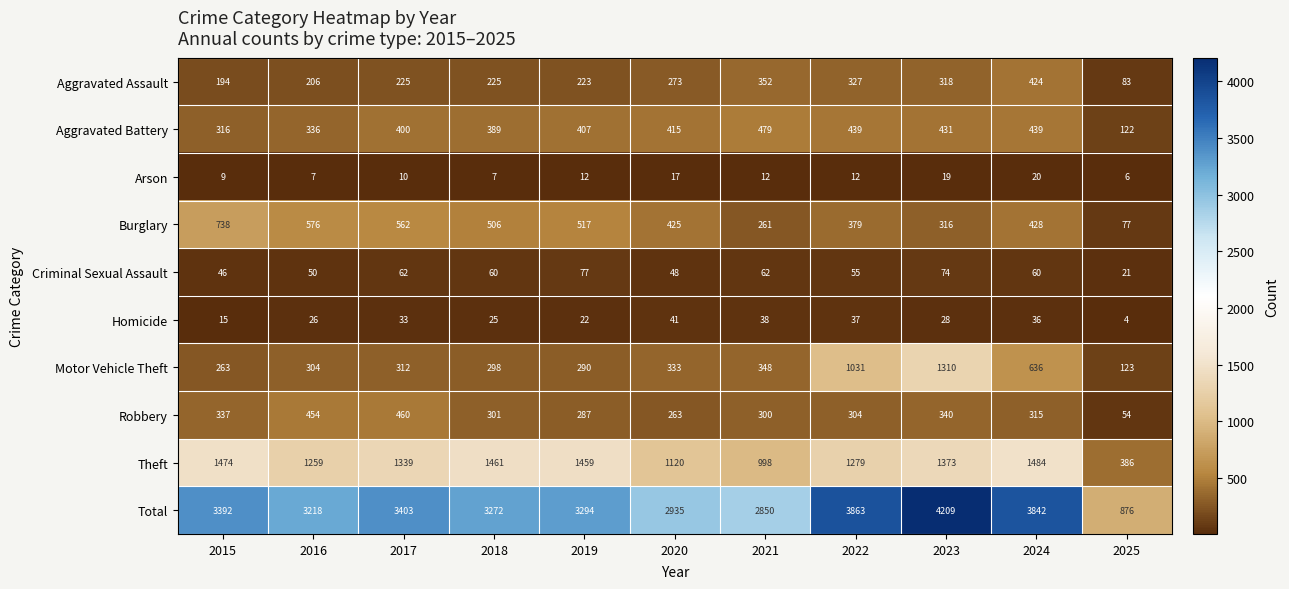

What is the difference between the second highest and second lowest values in the Aggravated Battery series?

123